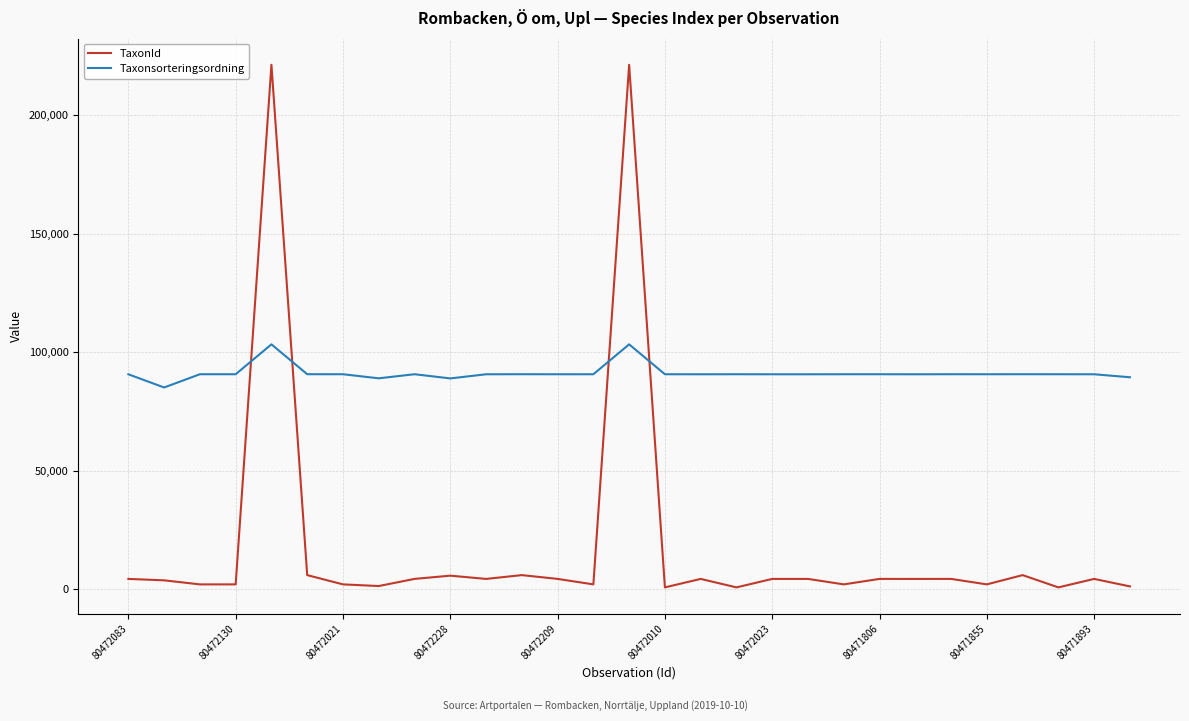

Which series has the largest total across all categories?

Taxonsorteringsordning